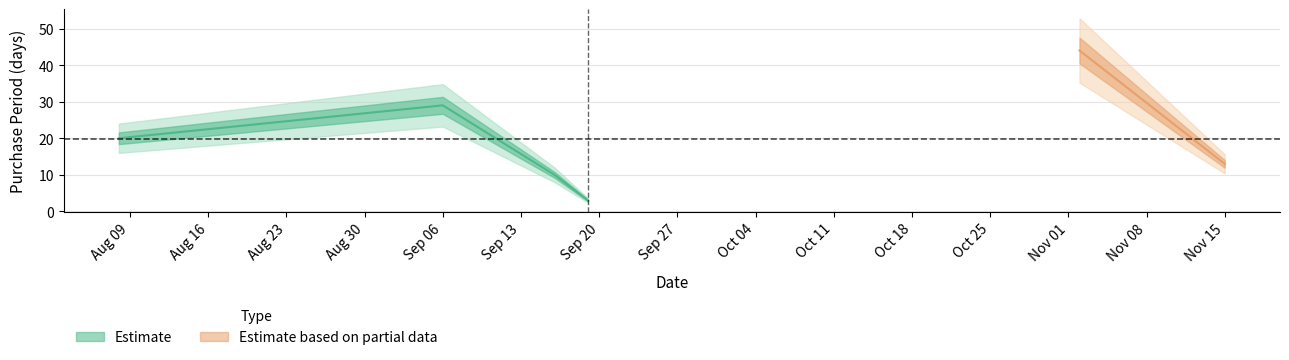

Is it true that the value at 2016-09-19 is 1?

False